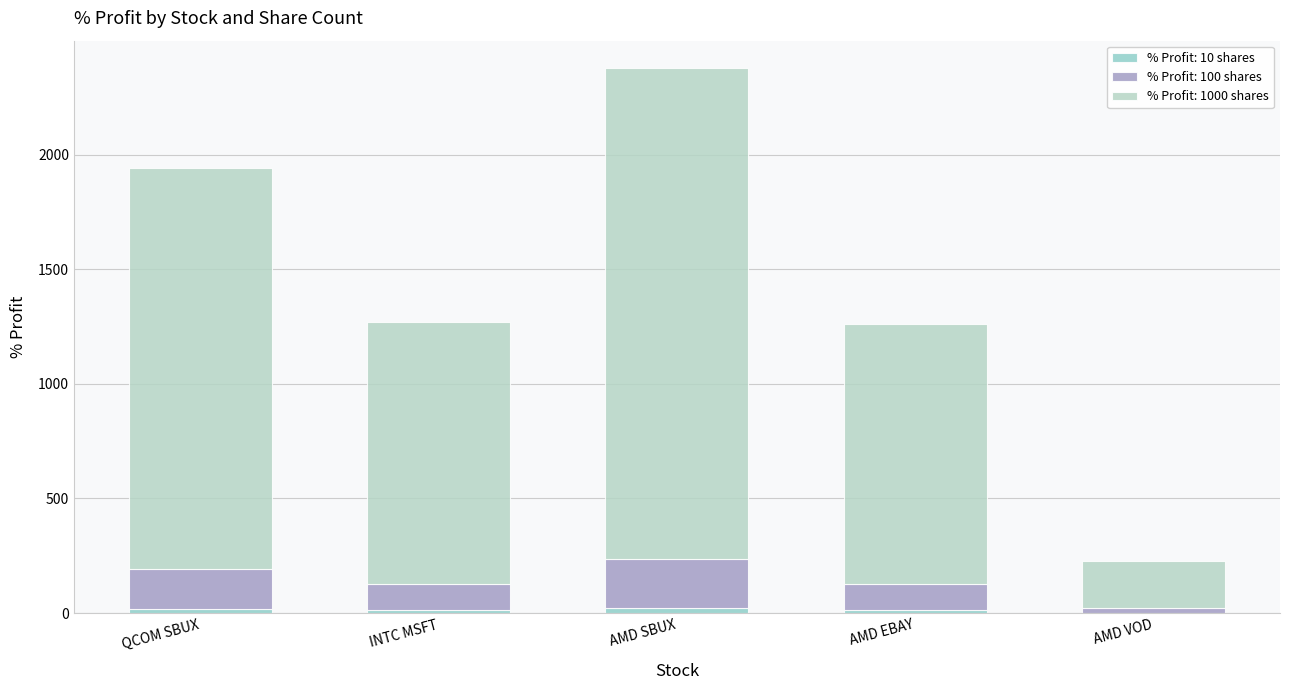

At which label does % Profit: 100 shares first exceed 114?

QCOM SBUX